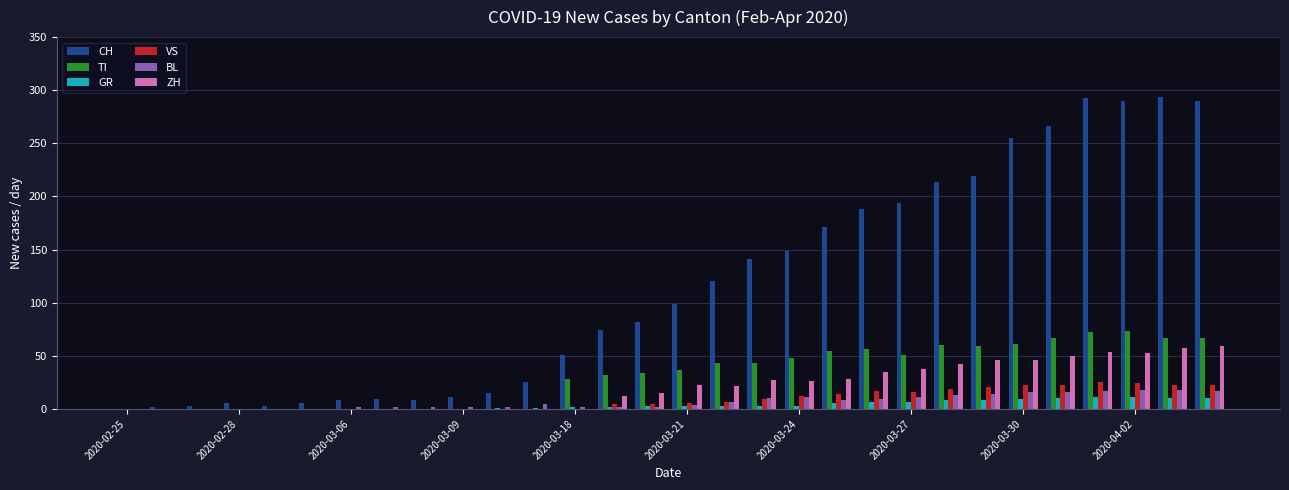

How many groups of bars are there?

30